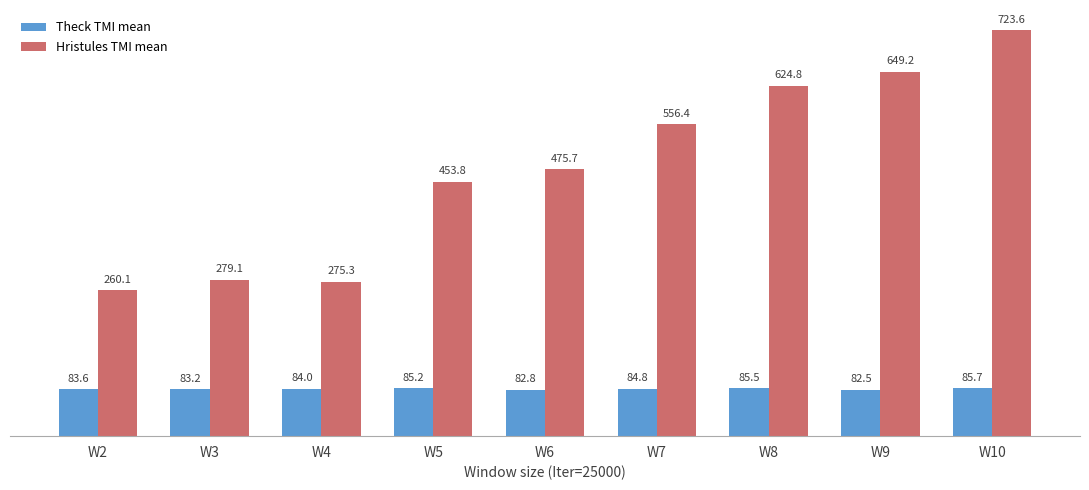

Are the bars grouped side by side (vs. stacked)?

Yes